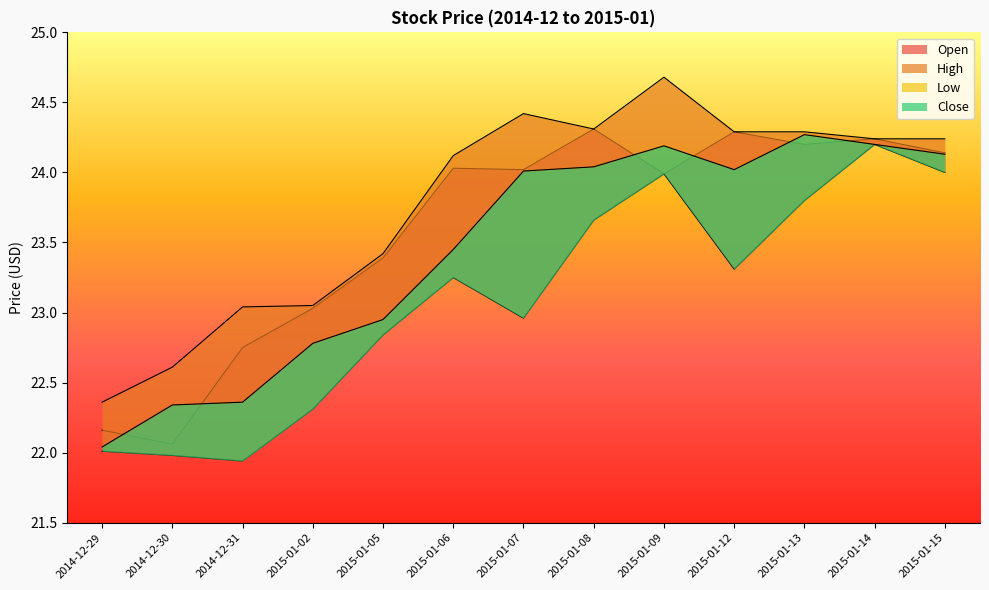

The value of Open at 2015-01-09 is 7.8. True or false?

False